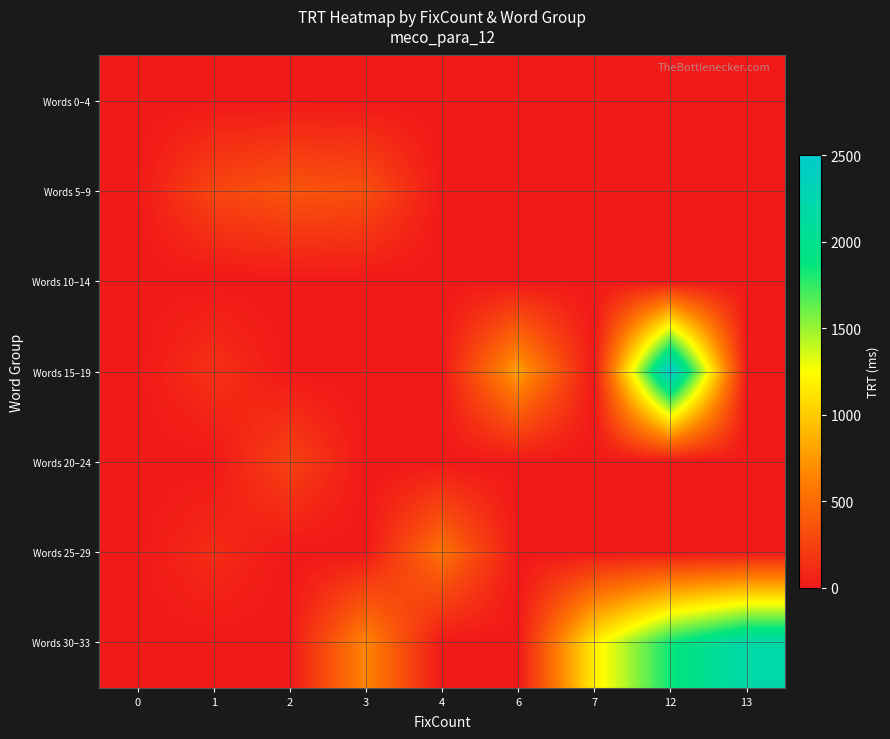

Reading left to right, extract all data points from this chart.

Words 0–4: 0=0	1=0	2=0	3=0	4=0	6=0	7=0	12=0	13=0
Words 5–9: 0=0	1=273	2=367	3=331	4=0	6=0	7=0	12=0	13=0
Words 10–14: 0=0	1=0	2=0	3=0	4=0	6=0	7=0	12=0	13=0
Words 15–19: 0=0	1=151	2=0	3=0	4=0	6=783	7=0	12=2485	13=0
Words 20–24: 0=0	1=0	2=250	3=0	4=0	6=0	7=0	12=0	13=0
Words 25–29: 0=0	1=119	2=0	3=0	4=547	6=0	7=0	12=0	13=0
Words 30–33: 0=0	1=0	2=0	3=655	4=0	6=0	7=1161	12=1844	13=2206